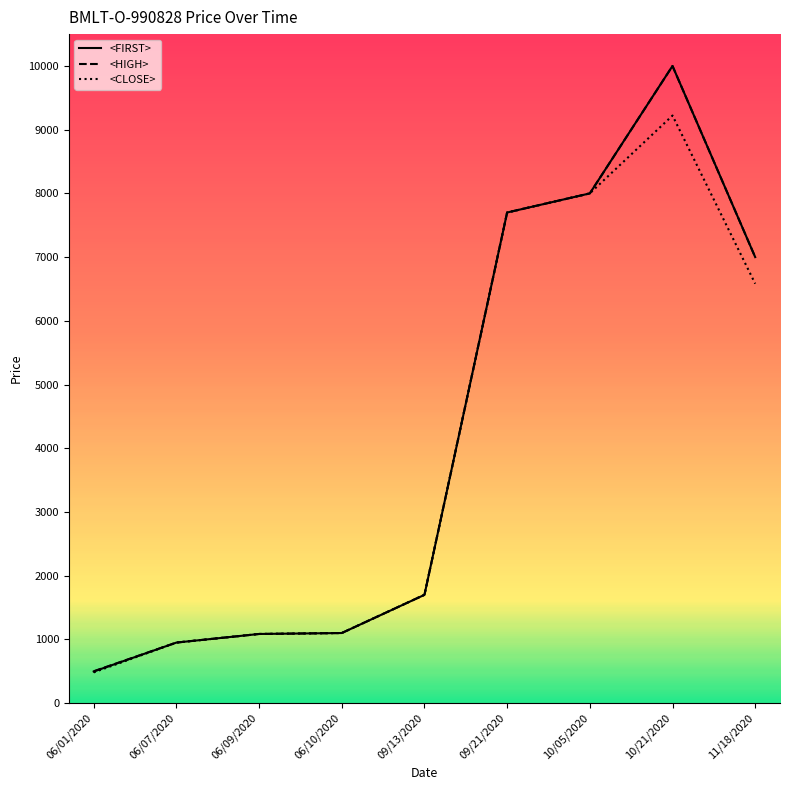

Which series changed the most between 10/05/2020 and 11/18/2020?

<CLOSE>